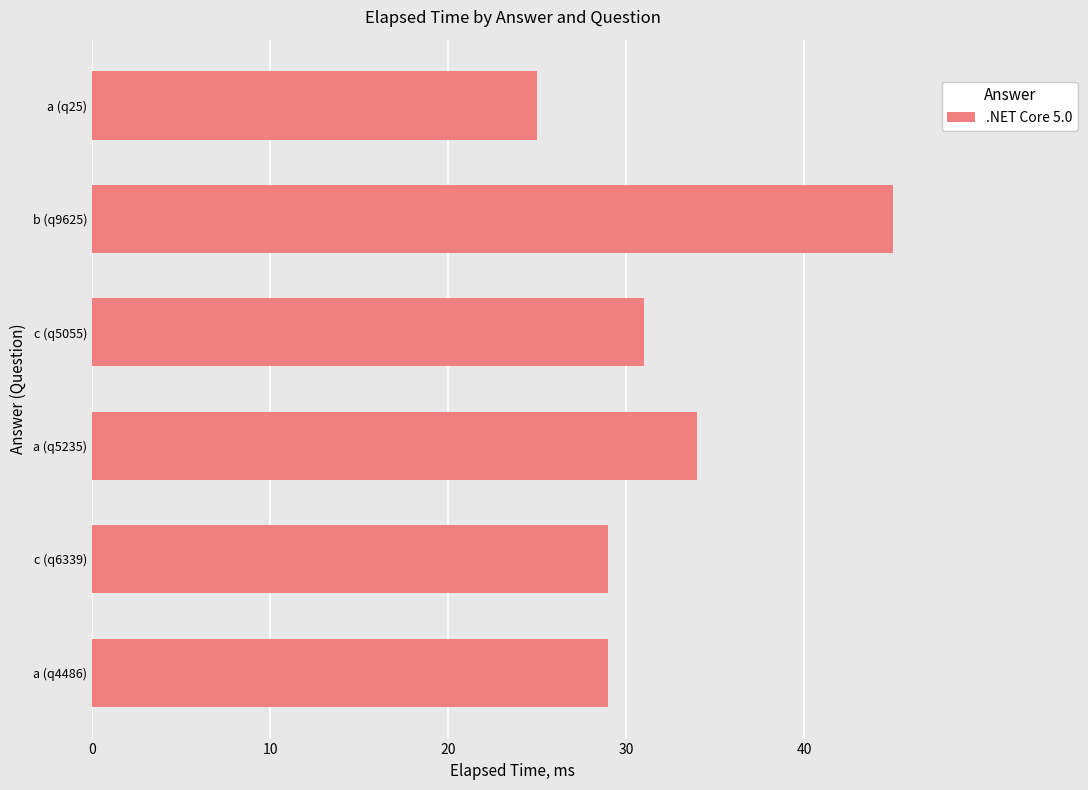

What is the ratio of the value at a (q5235) to the value at a (q4486)?

1.2